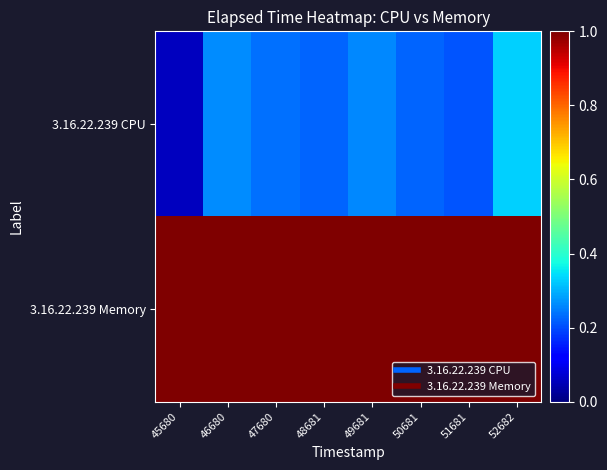

Between 45680 and 47680, which series saw the biggest shift?

3.16.22.239 CPU